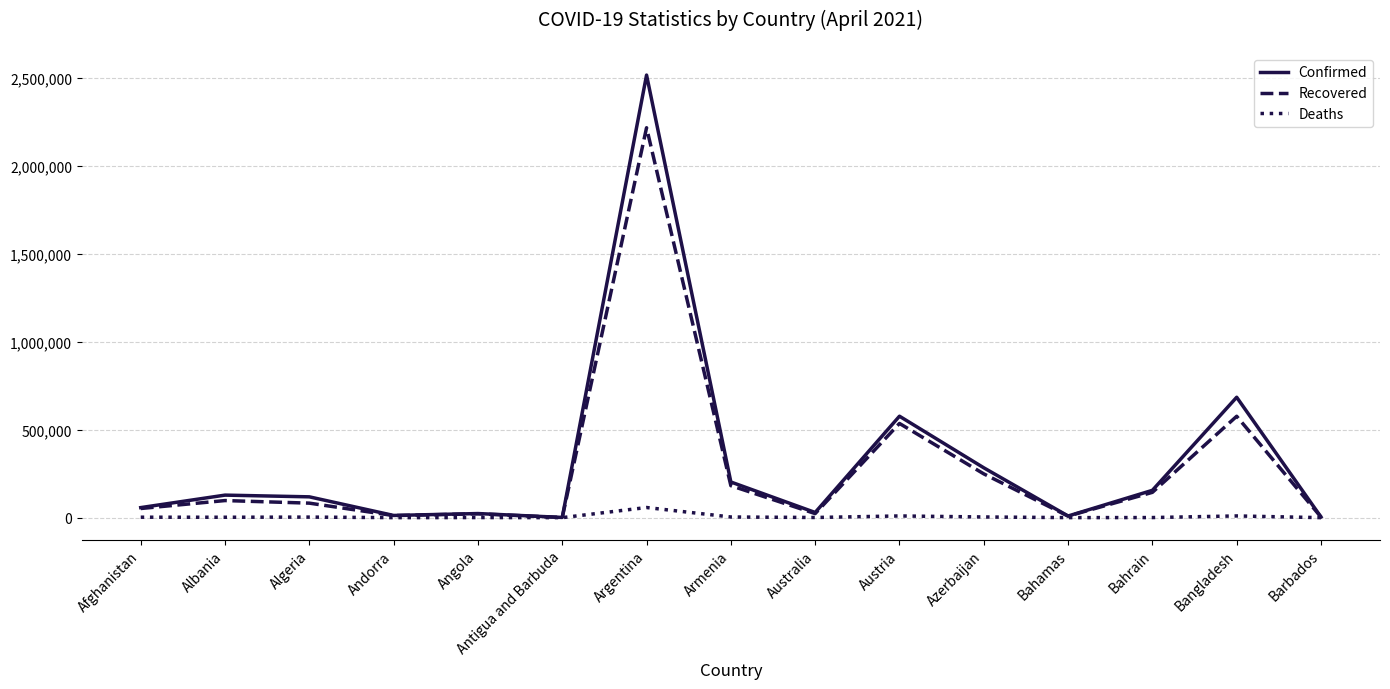

In Recovered, how many points are higher than both neighbors (excluding endpoints)?

5